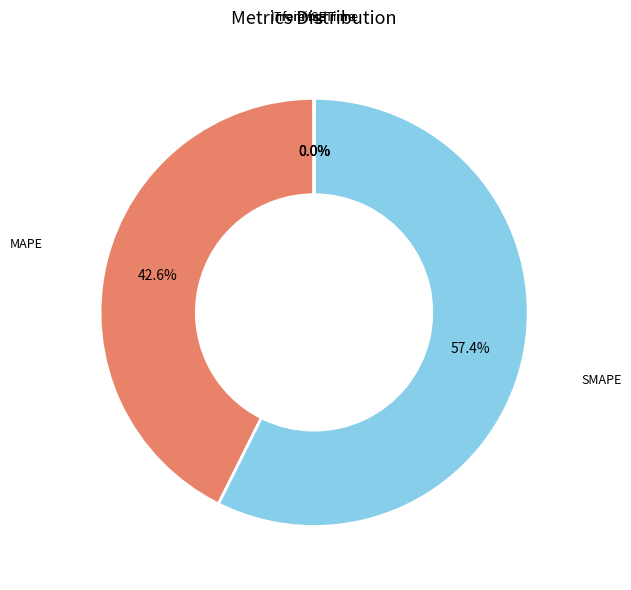

What percentage is NOT represented by SMAPE?

42.6%